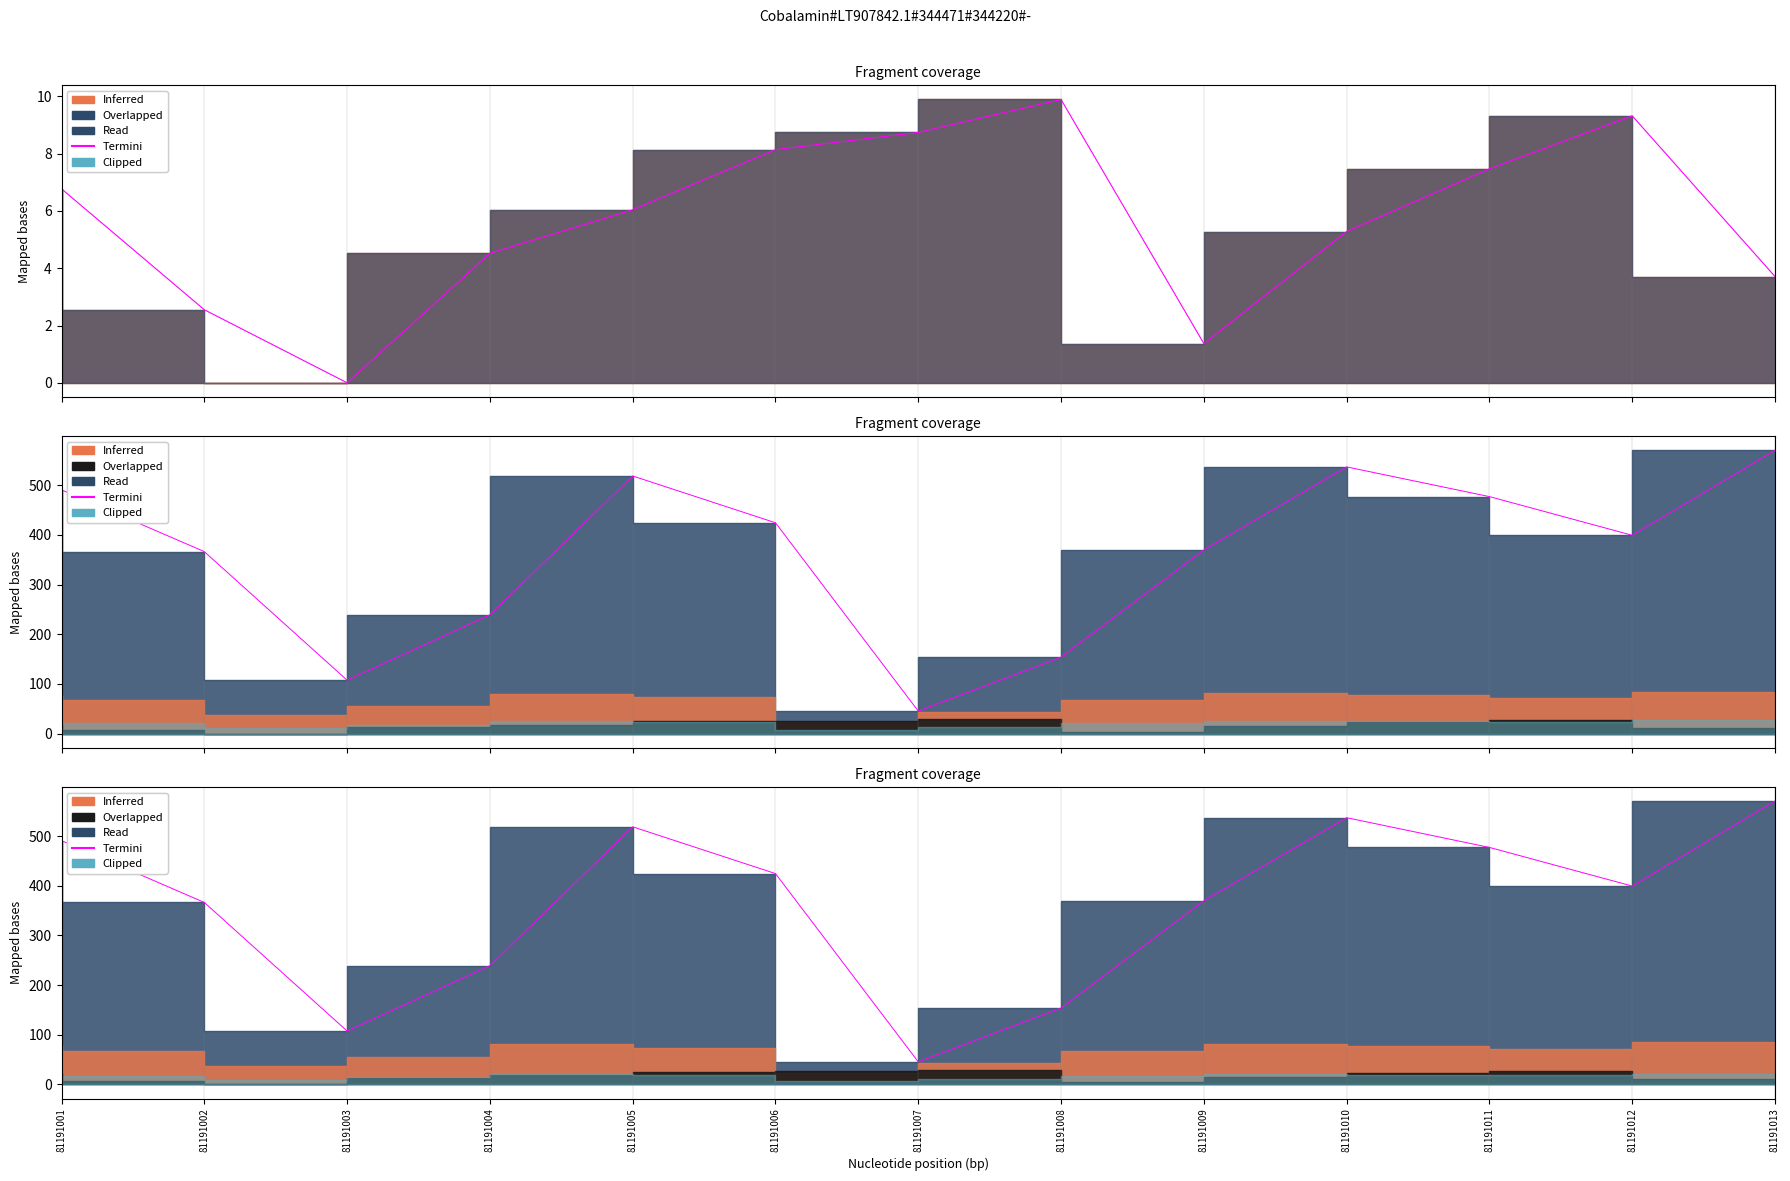

At which label is the value closest to 307?

81191002